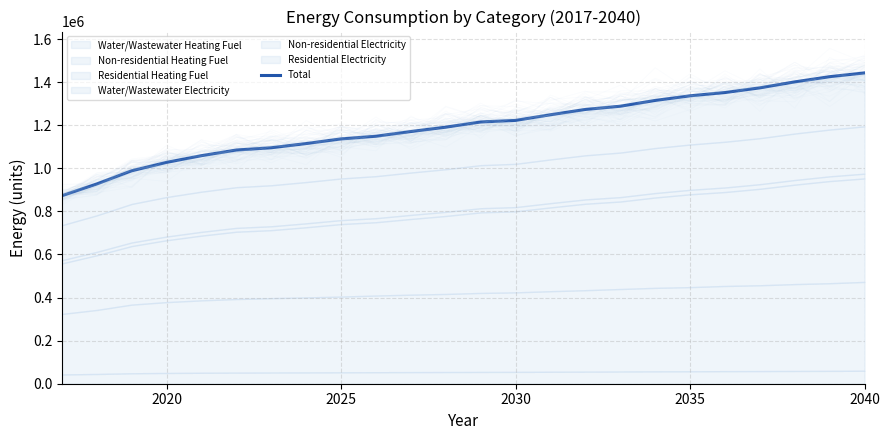

The value at 2025 is 1136394.4. True or false?

True